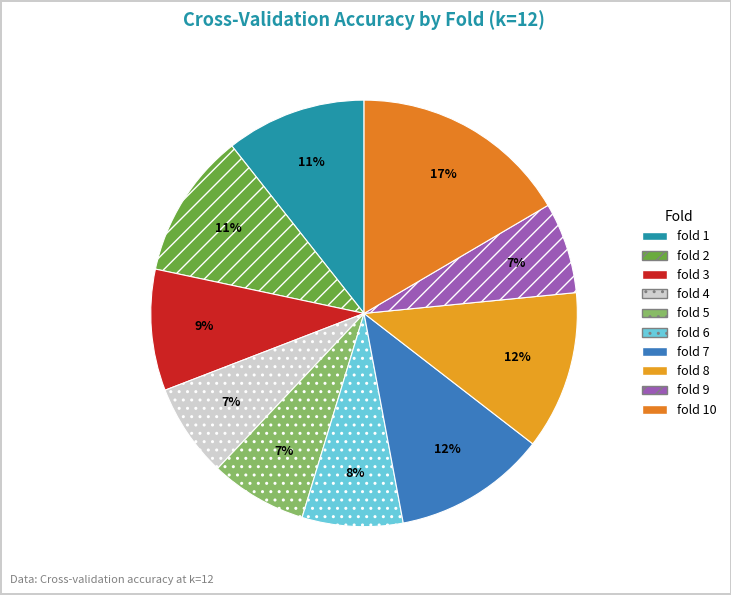

Is fold 3 the majority of the pie?

No